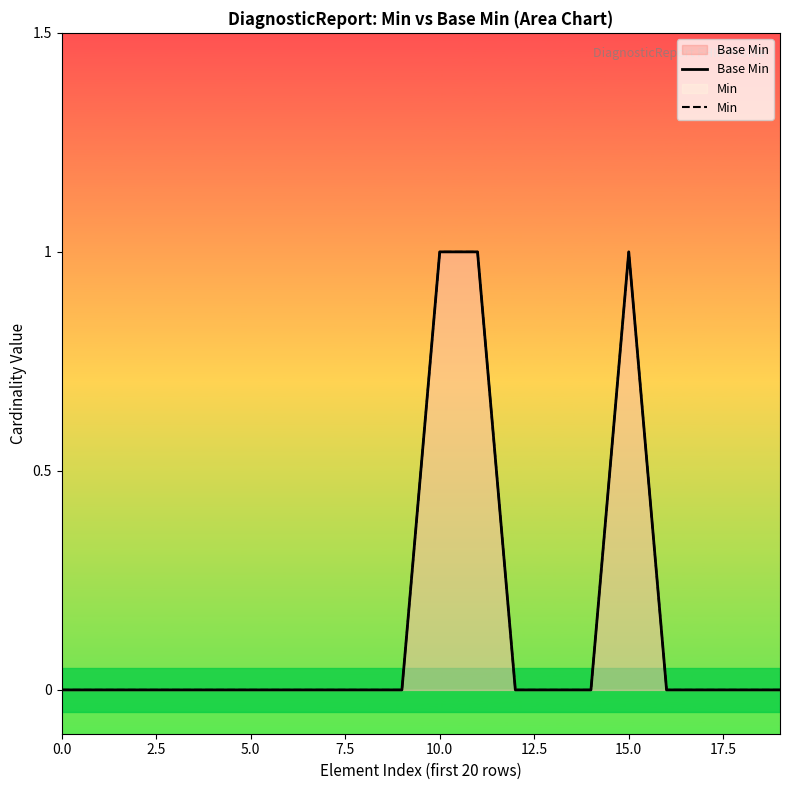

Which series has the widest spread of values?

Base Min